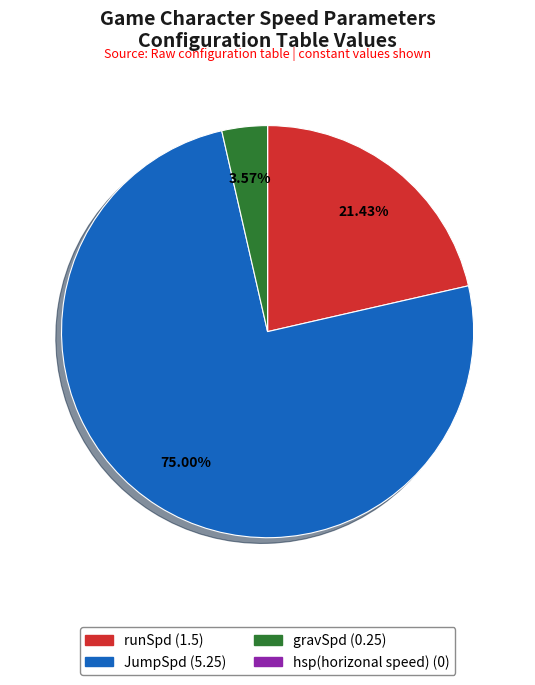

To the nearest percent, what is the difference between the largest and smallest slice percentages?

75%